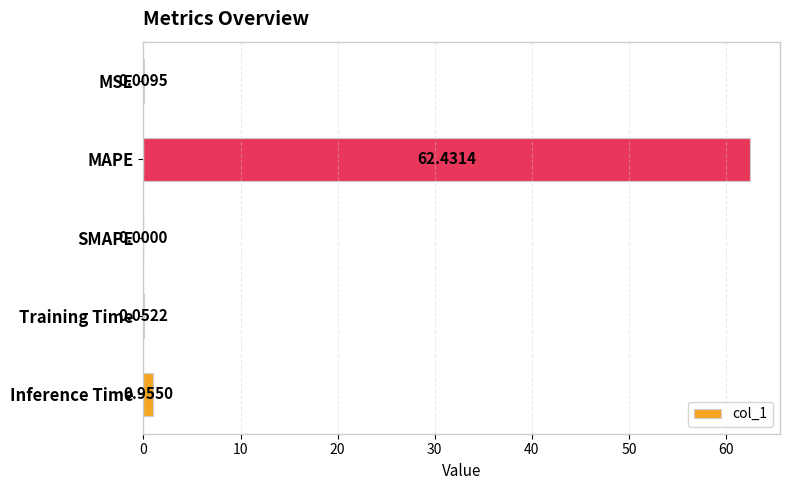

At which category does the chart reach its peak across all series?

MAPE